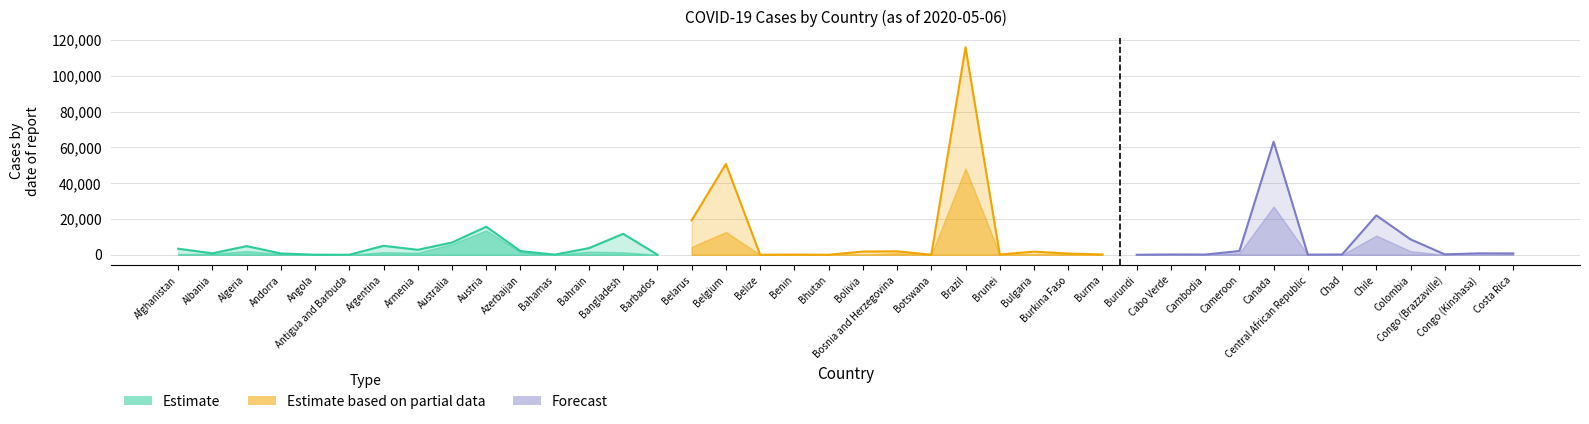

What value does the Confirmed series have at Benin?

96